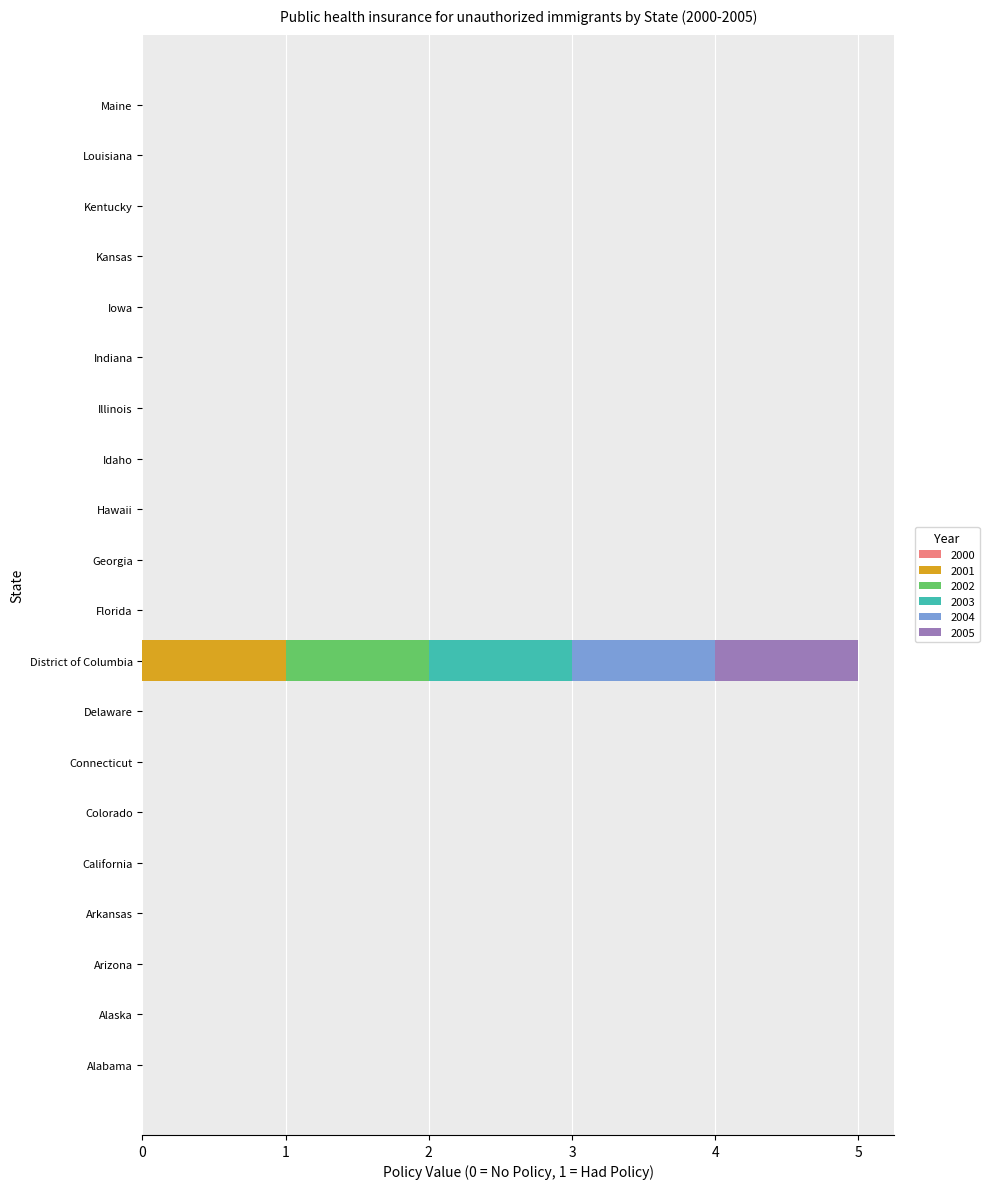

The value of 2001 at Maine is 0. True or false?

True